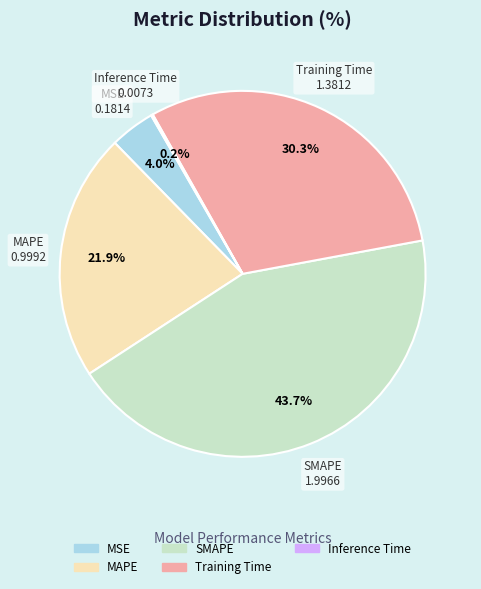

Is it true that SMAPE is 33% of the pie?

False